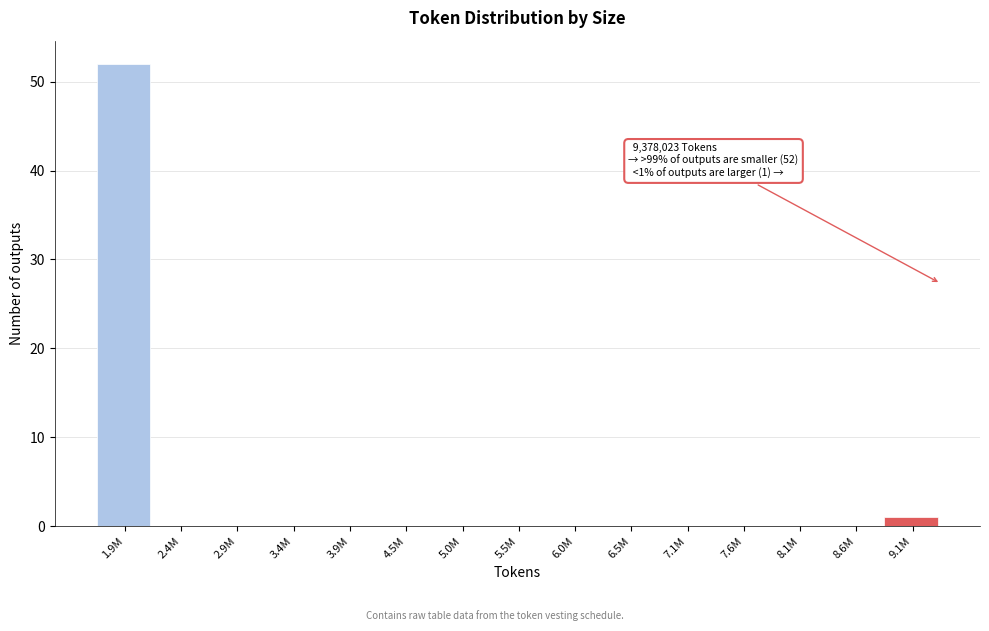

Reading left to right, what are all the values shown in this chart?

1.9M=52	2.4M=0	2.9M=0	3.4M=0	3.9M=0	4.5M=0	5.0M=0	5.5M=0	6.0M=0	6.5M=0	7.1M=0	7.6M=0	8.1M=0	8.6M=0	9.1M=1